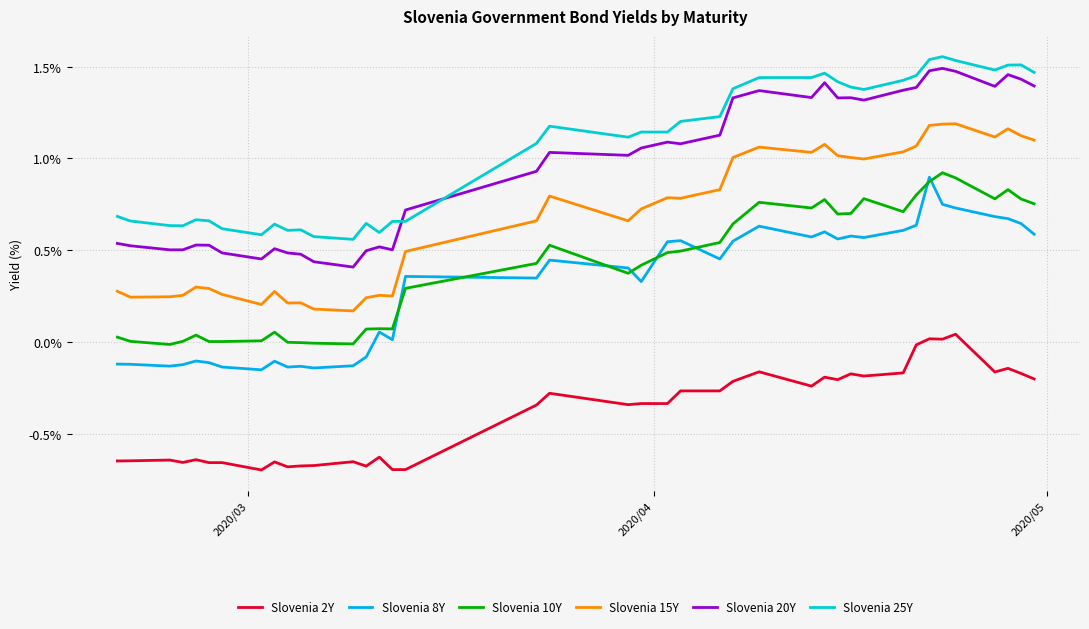

True or false: Slovenia 8Y and Slovenia 15Y cross at least once.

False